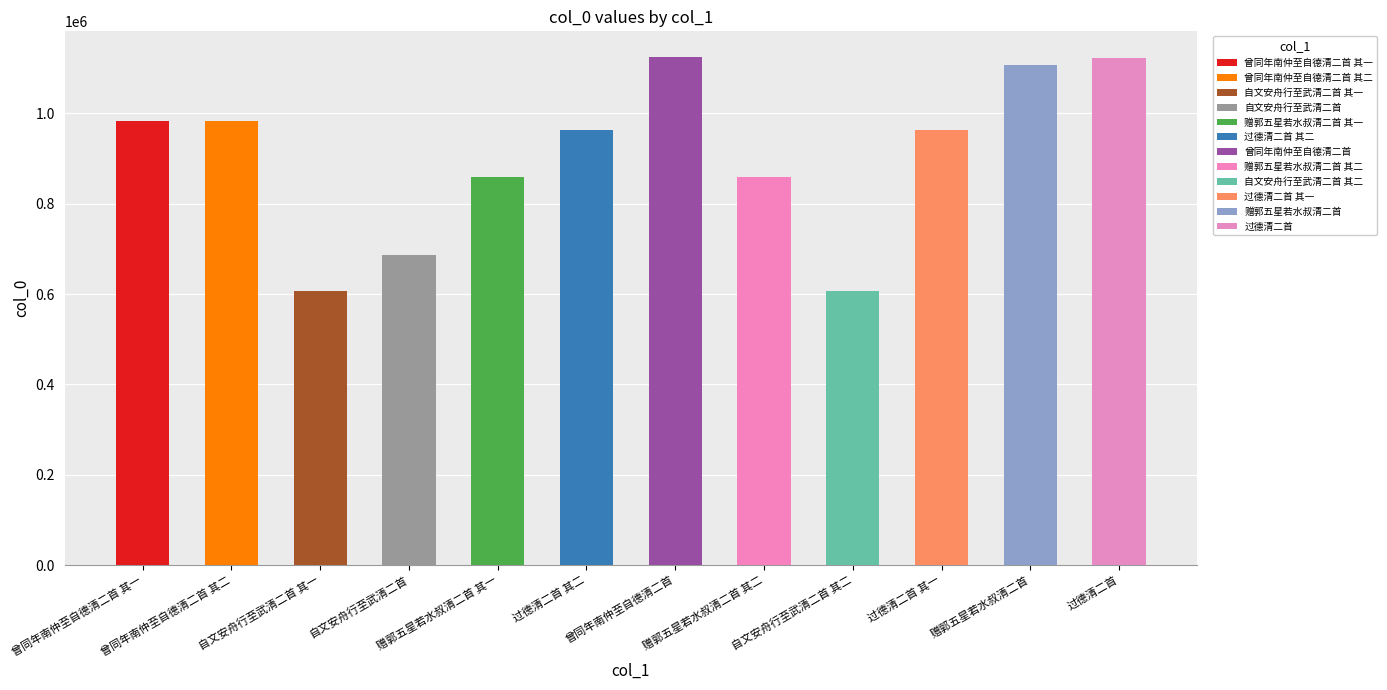

What is the maximum value shown in the chart?

1125511